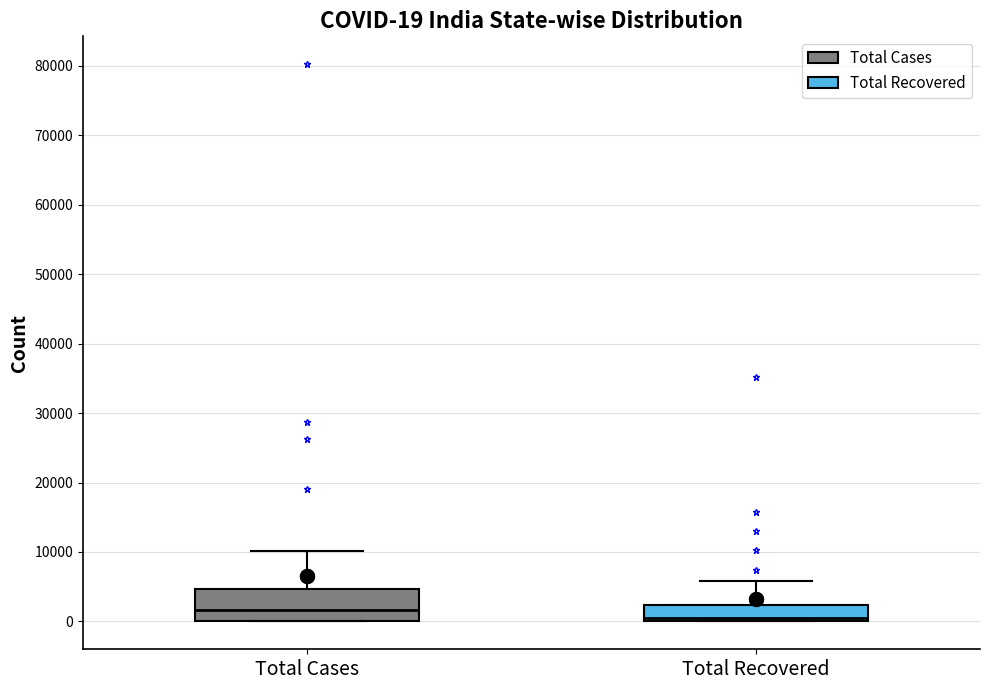

Comparing the boxes themselves (not the whiskers), which one is the tallest?

Total Cases